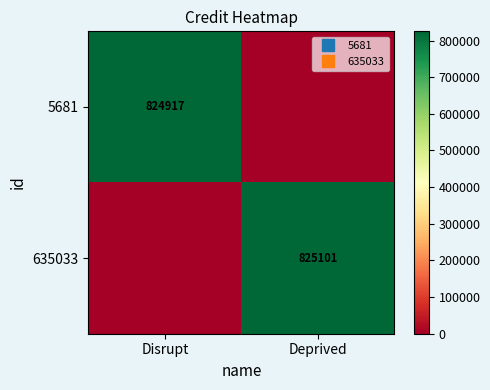

What value does the 5681 series have at Disrupt, to the nearest 100?

824900